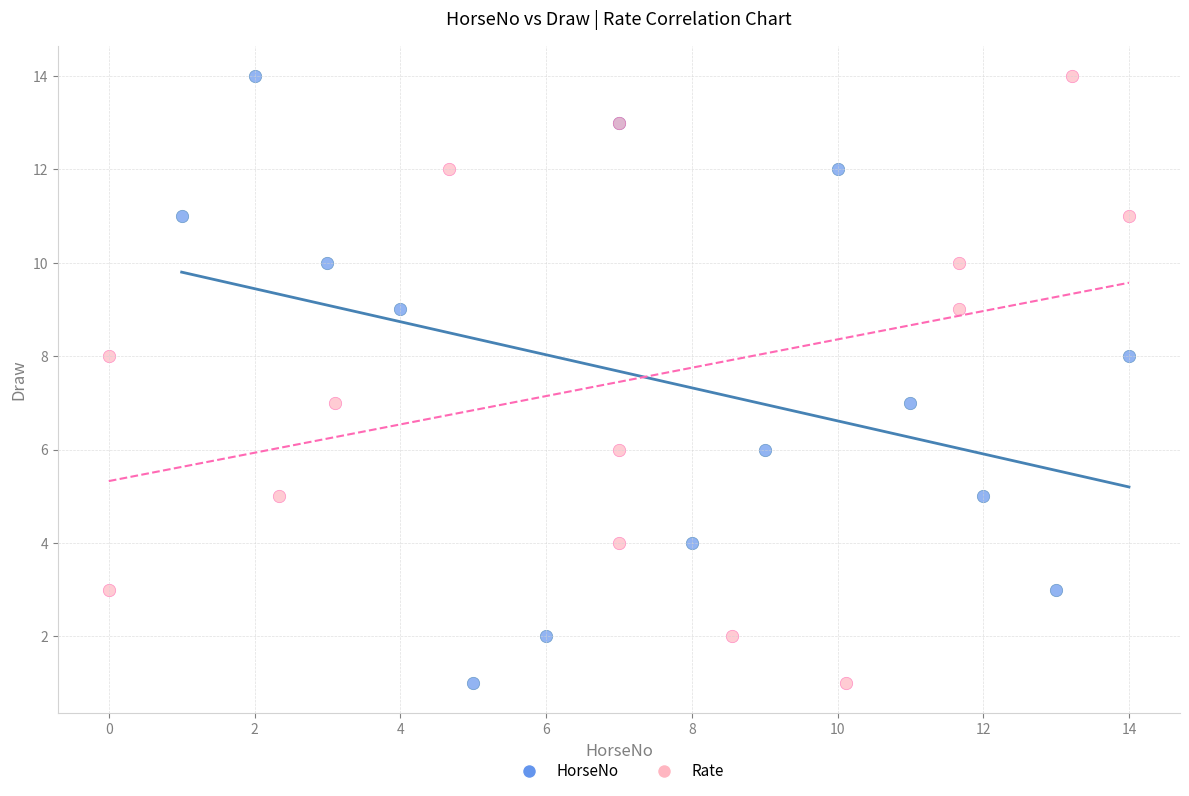

What are all the series names shown in the legend?

HorseNo, Rate